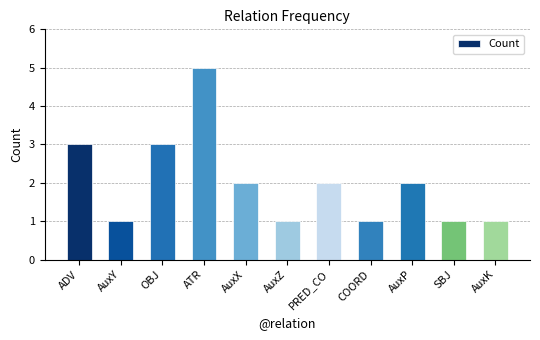

Which has a higher value, ADV or ATR?

ATR